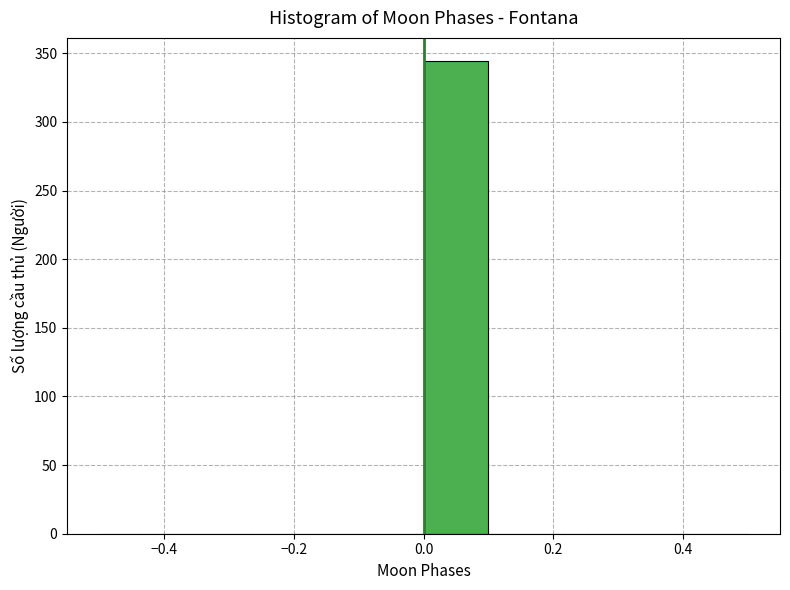

What is the height of the bar covering 0.0 to 0.1 on the x-axis? The values are not printed on the chart, so give them approximately, as read against the axis.

345